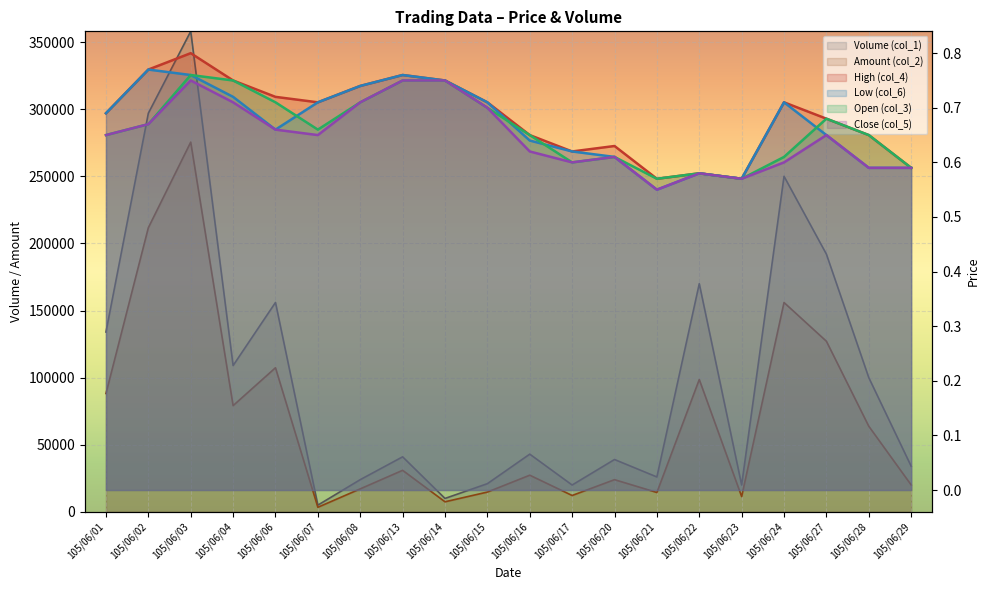

Between 105/06/17 and 105/06/20, which series saw the biggest shift?

Volume (col_1)